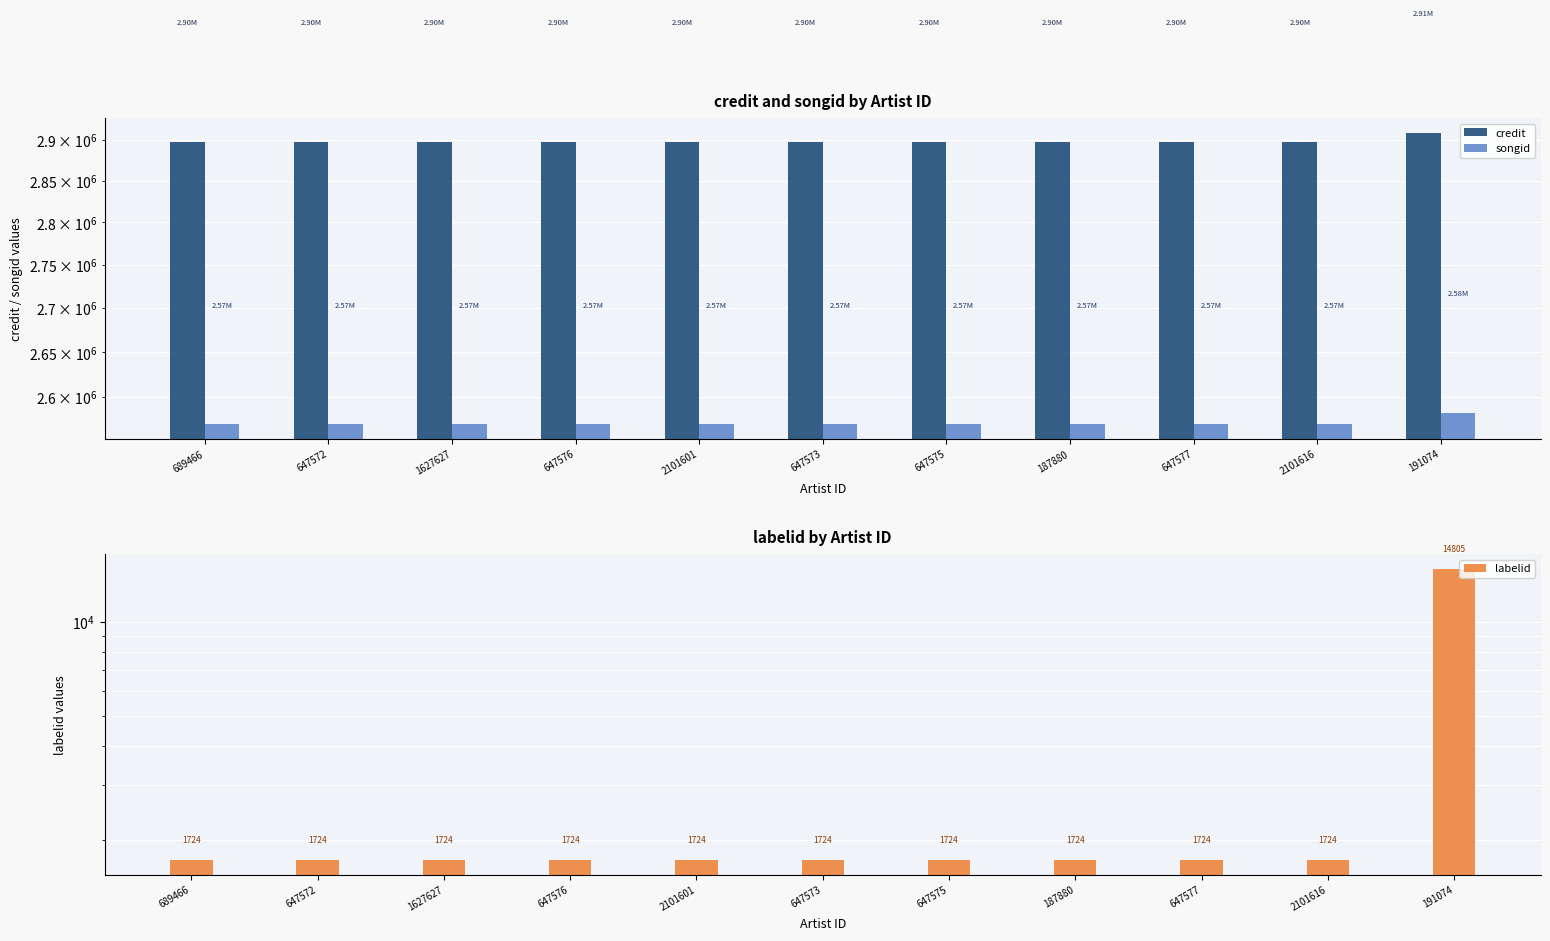

How many data points in credit are above 2897210?

1